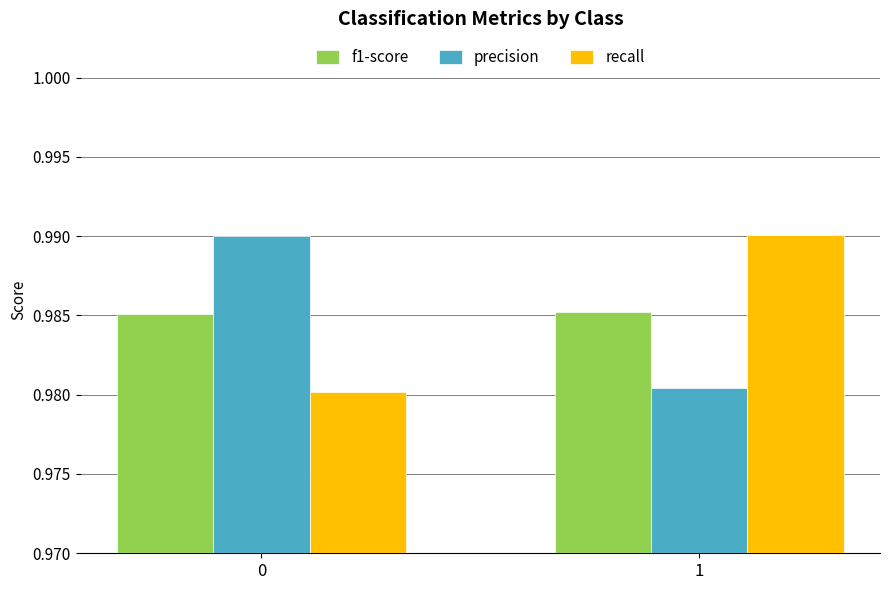

How many bars are there in each group?

3